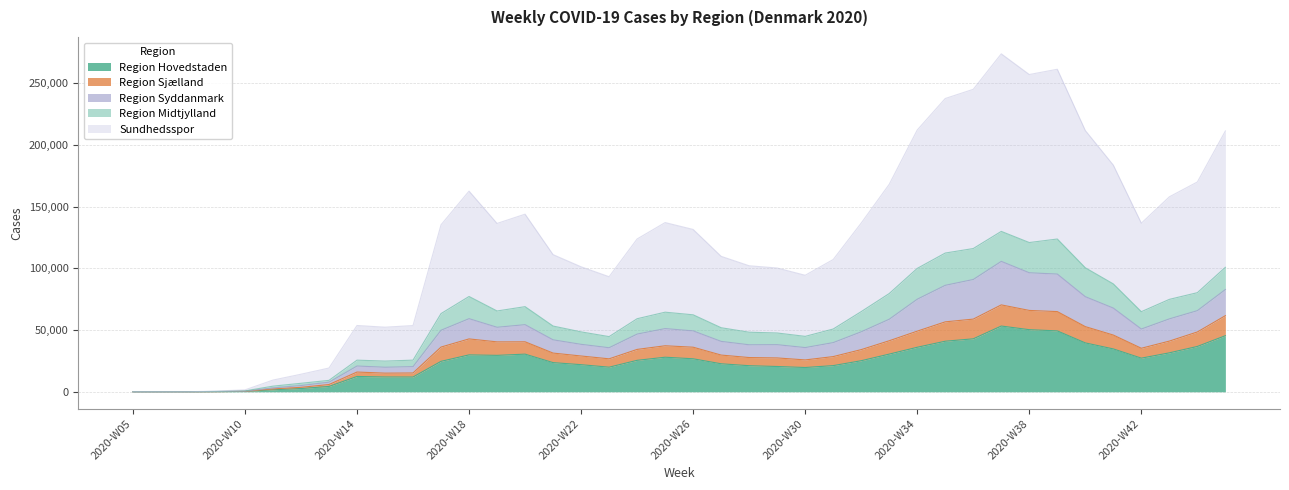

True or false: Region Hovedstaden and Region Midtjylland cross at least once.

False